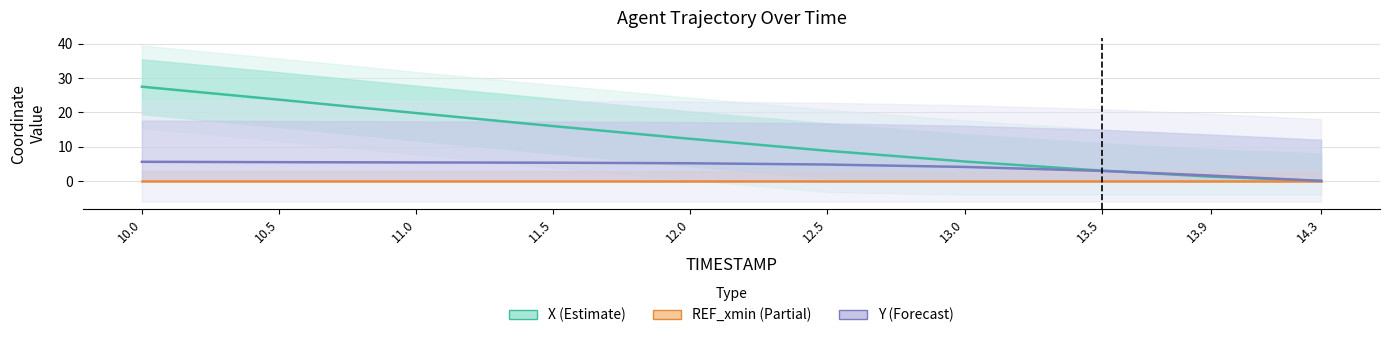

Is it true that Y (Forecast) equals 4.8 at 12.5?

True